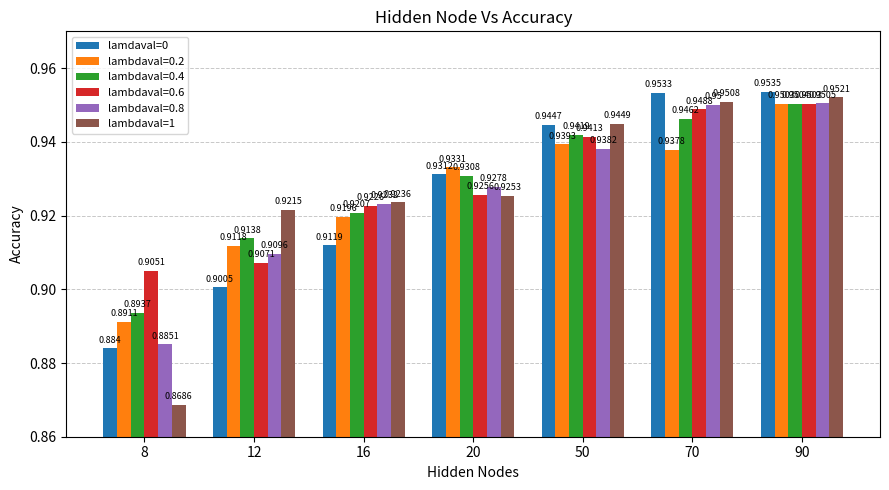

Is the value of lambdaval=1 at 70 greater than the value of lamdaval=0 at 20?

Yes